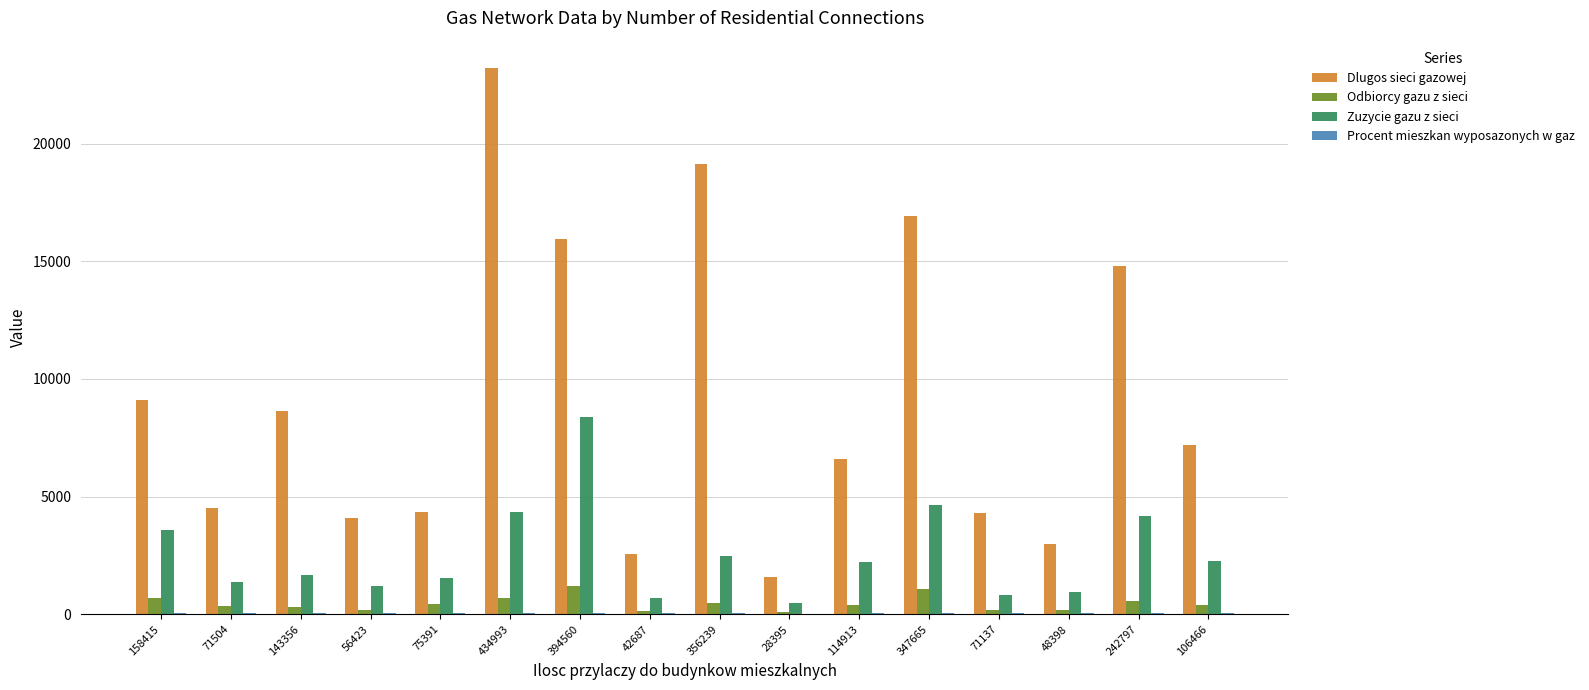

Is the value of Zuzycie gazu z sieci at 28395 greater than the value of Odbiorcy gazu z sieci at 28395?

Yes